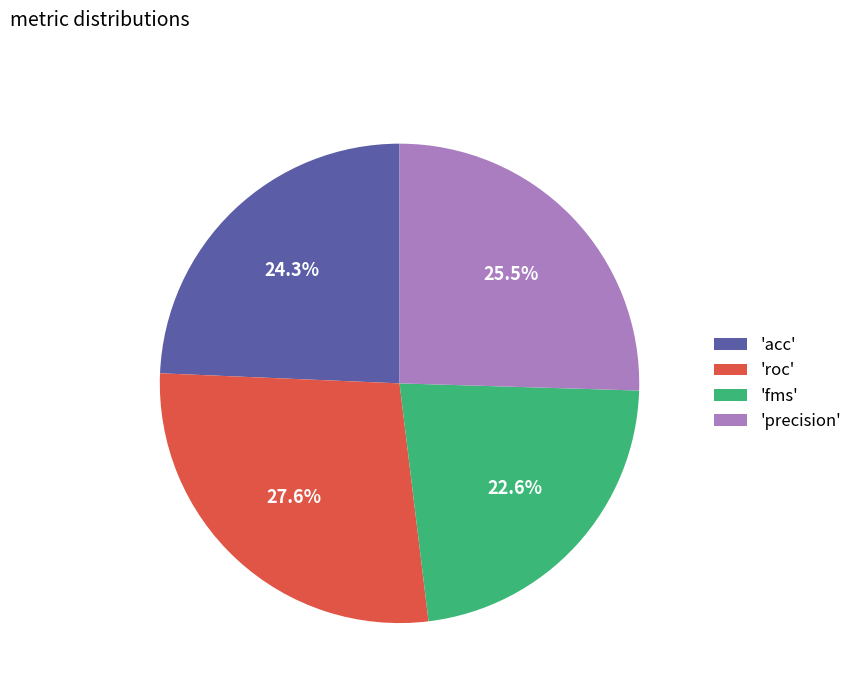

What percentage do 'acc' and 'precision' together represent?

49.8%